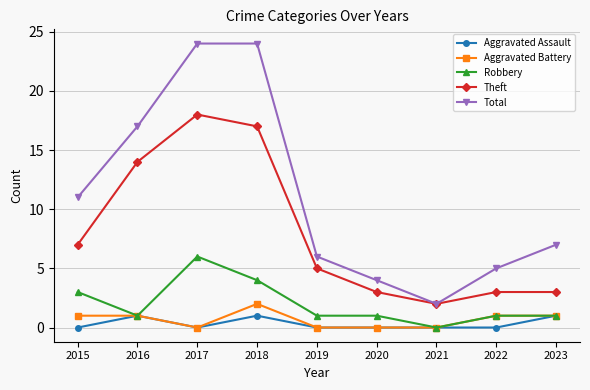

True or false: Theft and Aggravated Assault cross at least once.

False